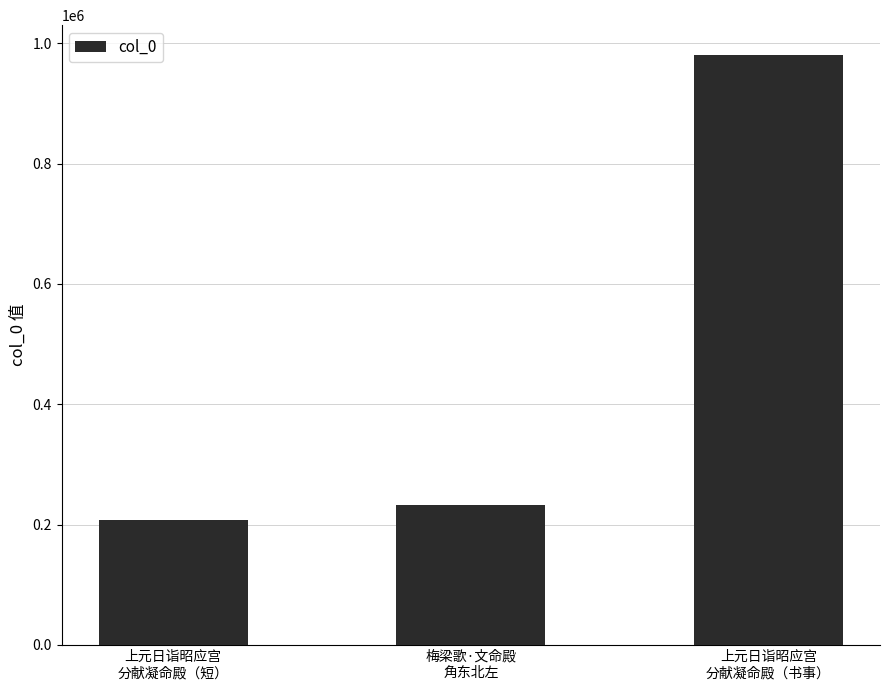

List the labels in order of value, smallest first.

上元日诣昭应宫
分献凝命殿（短）, 梅梁歌·文命殿
角东北左, 上元日诣昭应宫
分献凝命殿（书事）